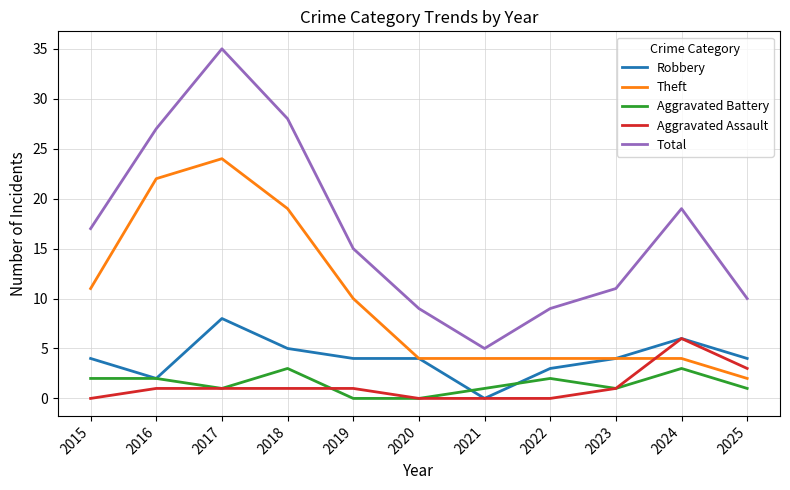

Which series has the largest total across all categories?

Total